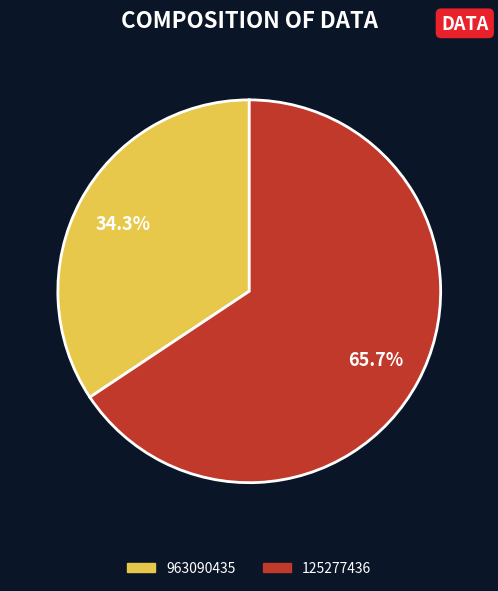

Rank the categories by value from lowest to highest.

963090435, 125277436